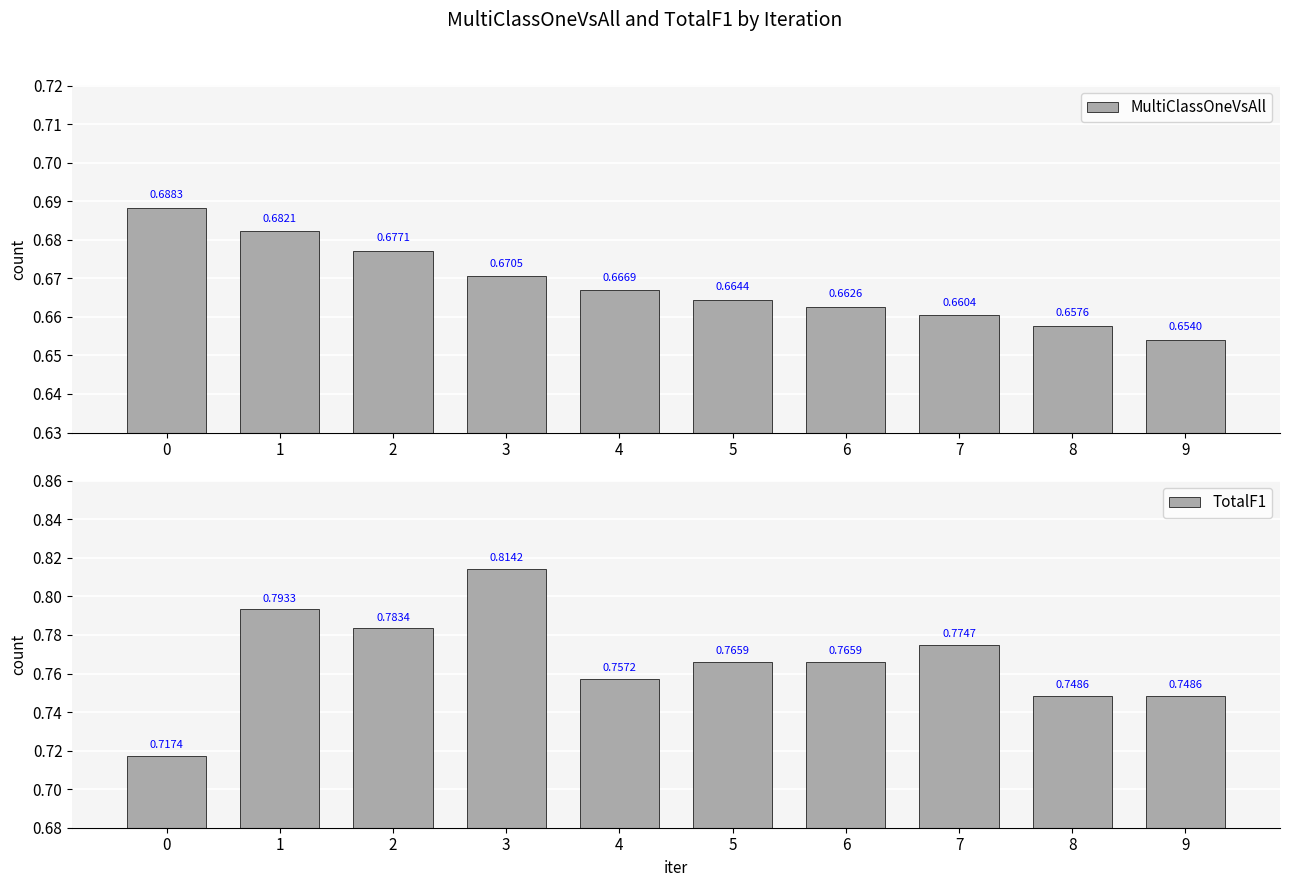

Reading left to right, extract all data points from this chart.

MultiClassOneVsAll: 0=0.7	1=0.7	2=0.7	3=0.7	4=0.7	5=0.7	6=0.7	7=0.7	8=0.7	9=0.7
TotalF1: 0=0.7	1=0.8	2=0.8	3=0.8	4=0.8	5=0.8	6=0.8	7=0.8	8=0.7	9=0.7